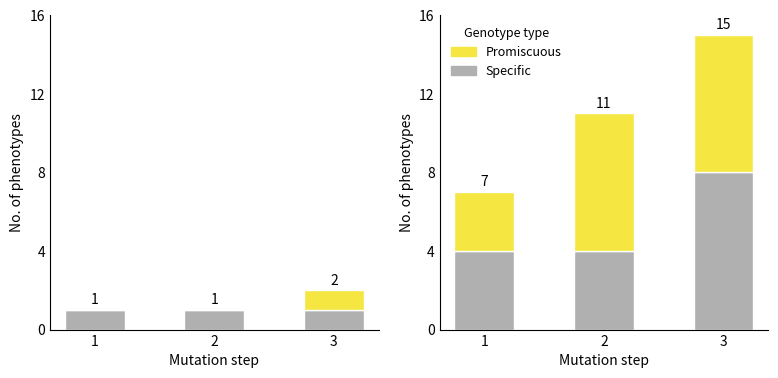

True or false: Promiscuous has a value of 12 at 3.

False